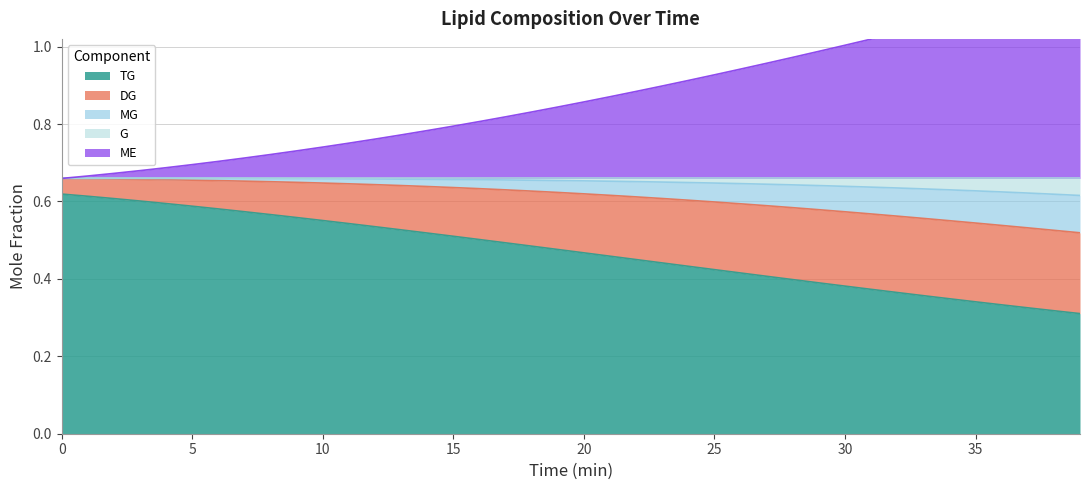

True or false: TG has more than 1 points higher than both neighbors.

False